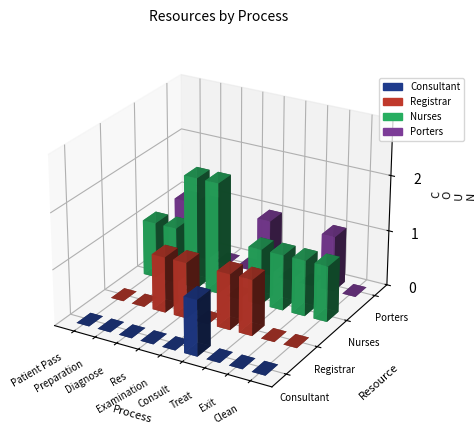

List the labels in order of Porters value, largest first.

Patient Pass, Preparation, Examination, Exit, Diagnose, Res, Consult, Treat, Clean